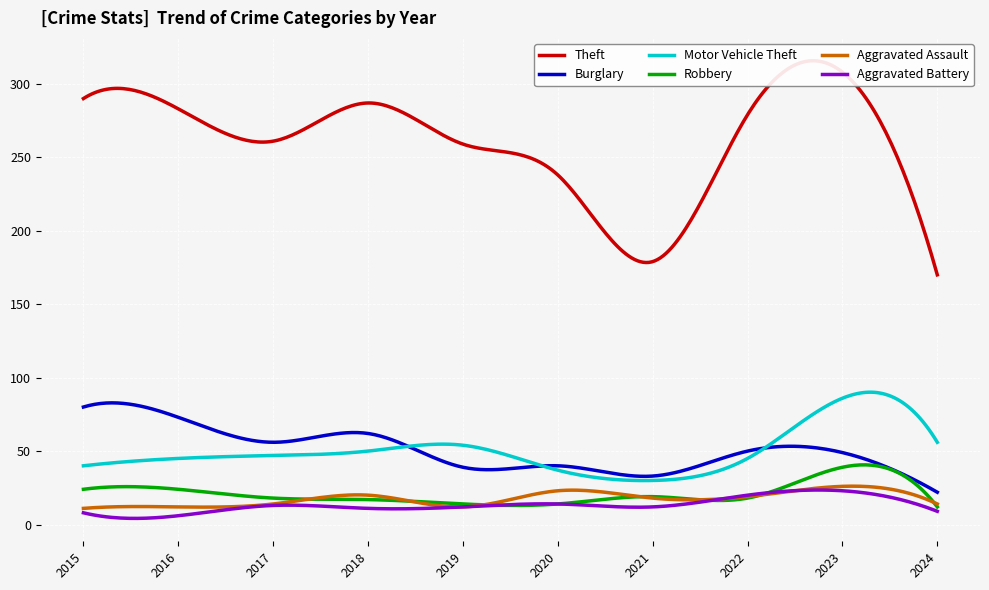

Which label corresponds to the smallest value in the chart?

2016